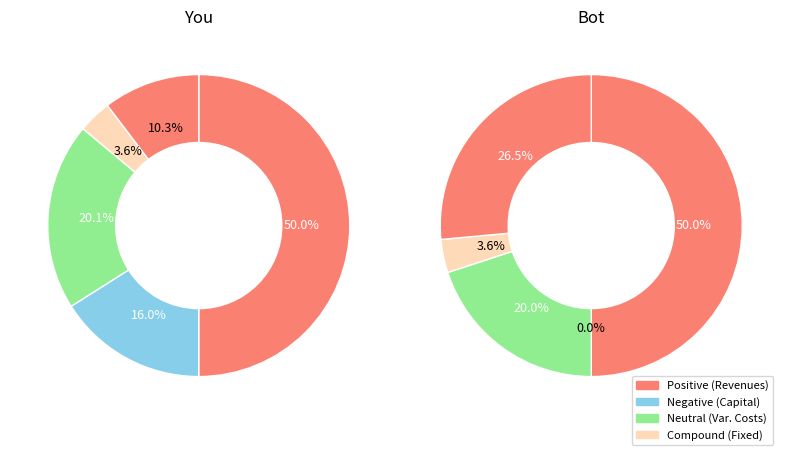

Combined, do Total Operation Variable Costs and Total Capital Costs account for over 50%?

No